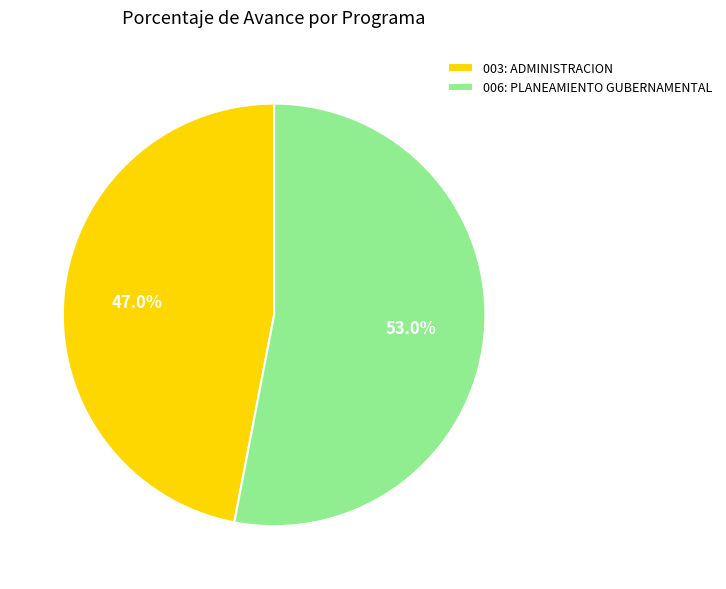

Rank the categories by value from lowest to highest.

003: ADMINISTRACION, 006: PLANEAMIENTO GUBERNAMENTAL